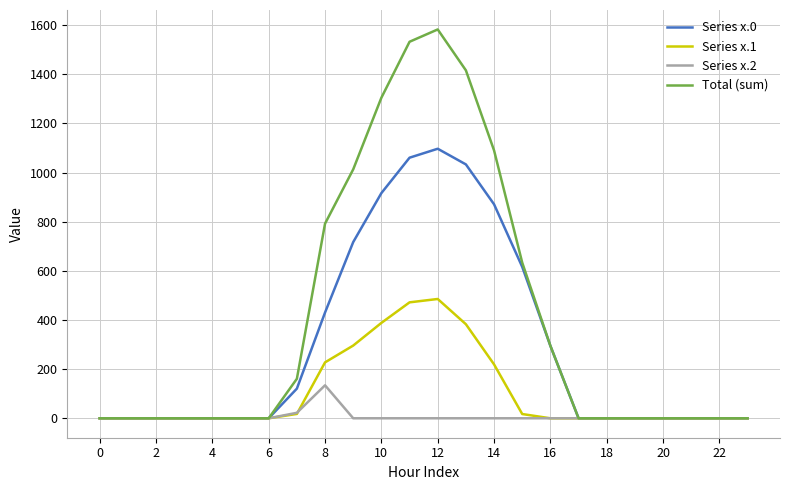

Which series has the widest spread of values?

Total (sum)